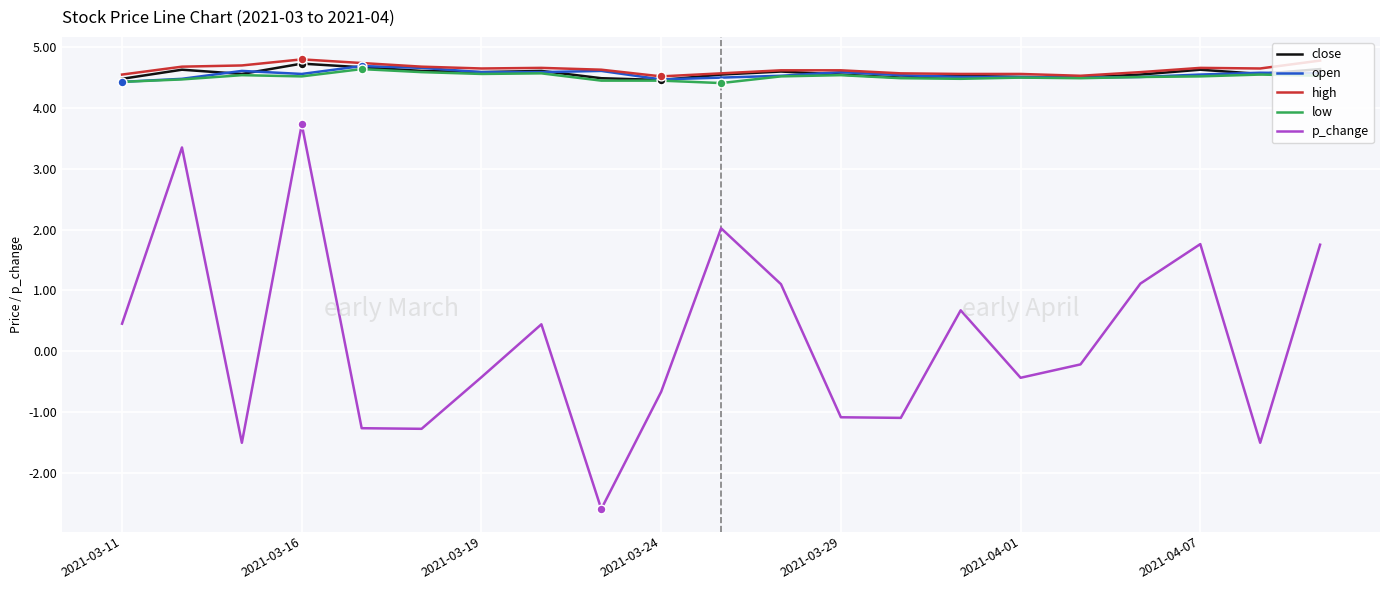

Which series has the widest spread of values?

p_change